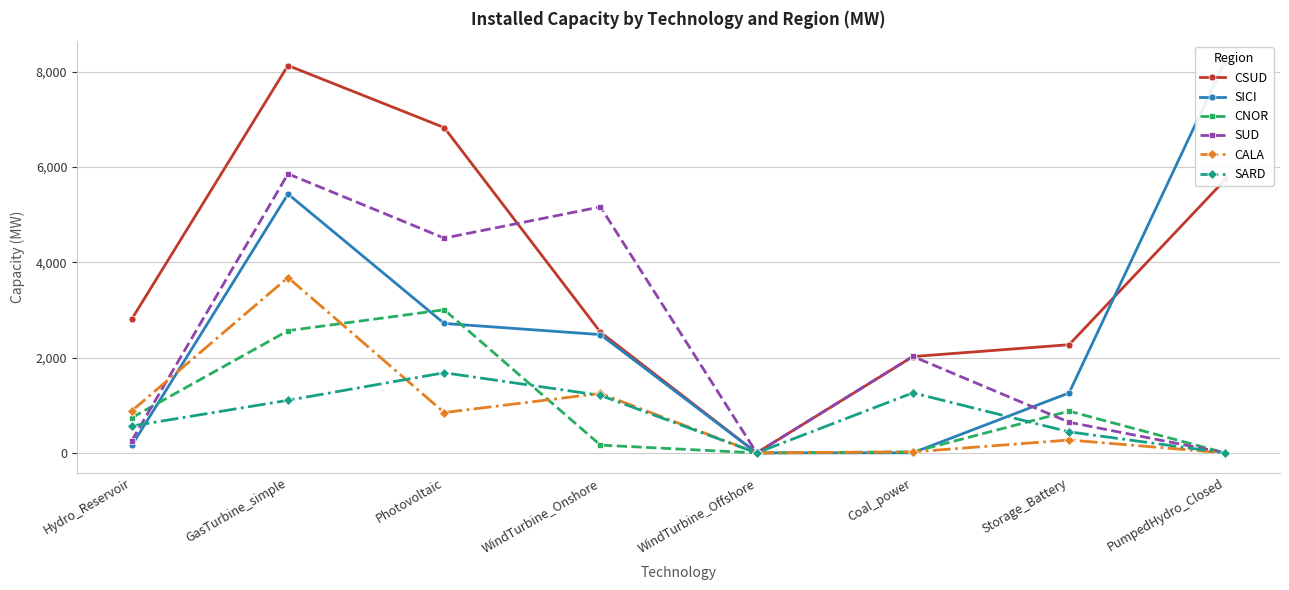

List the series in order of their peak value, lowest first.

SARD, CNOR, CALA, SUD, CSUD, SICI